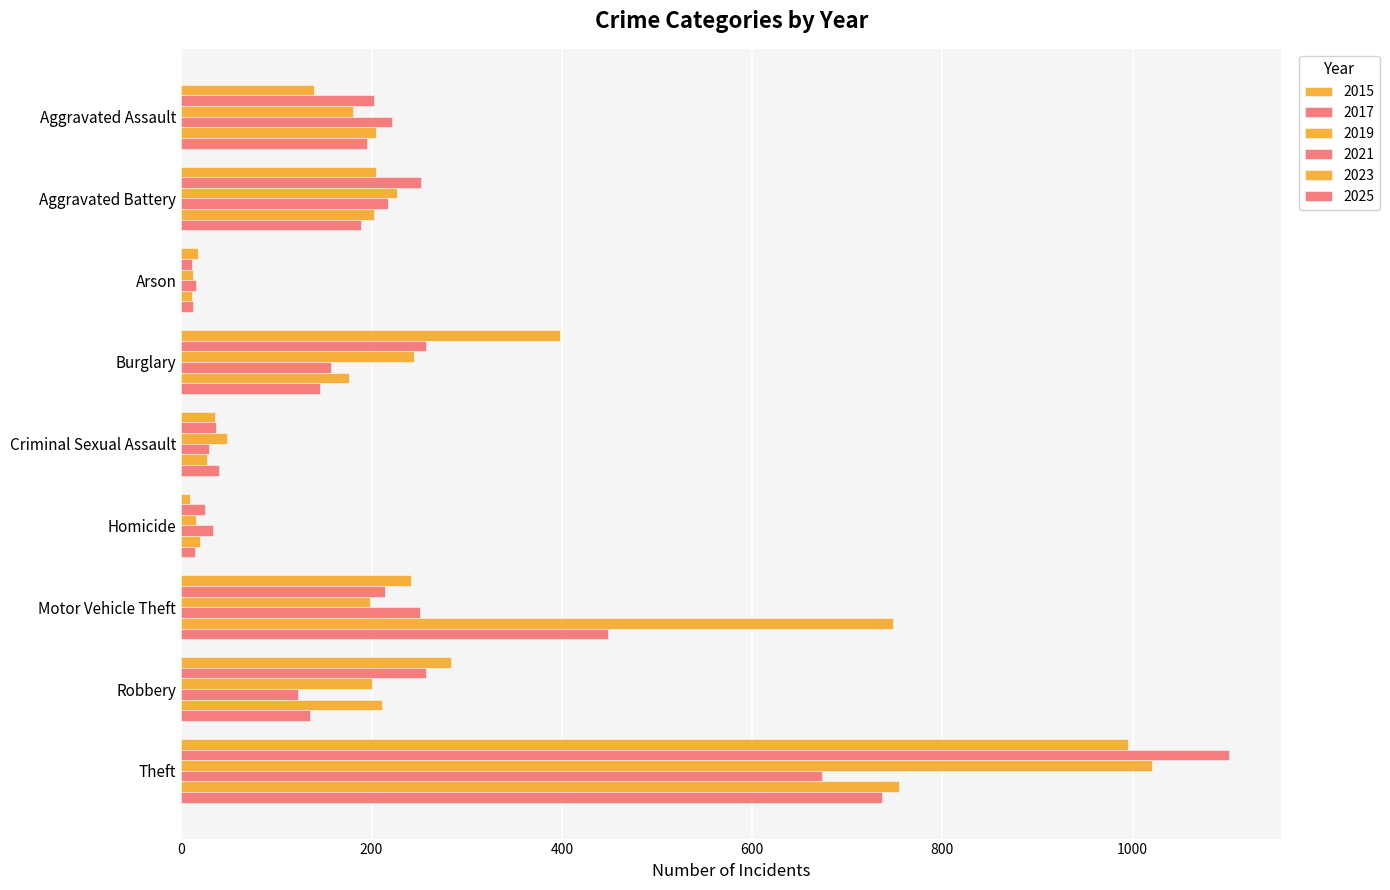

Count the number of categories in the chart.

9